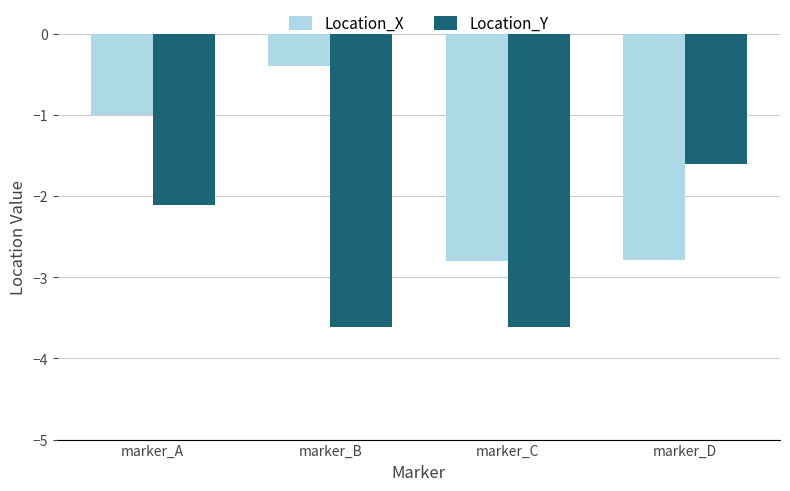

List the series in order of their overall mean, lowest first.

Location_Y, Location_X